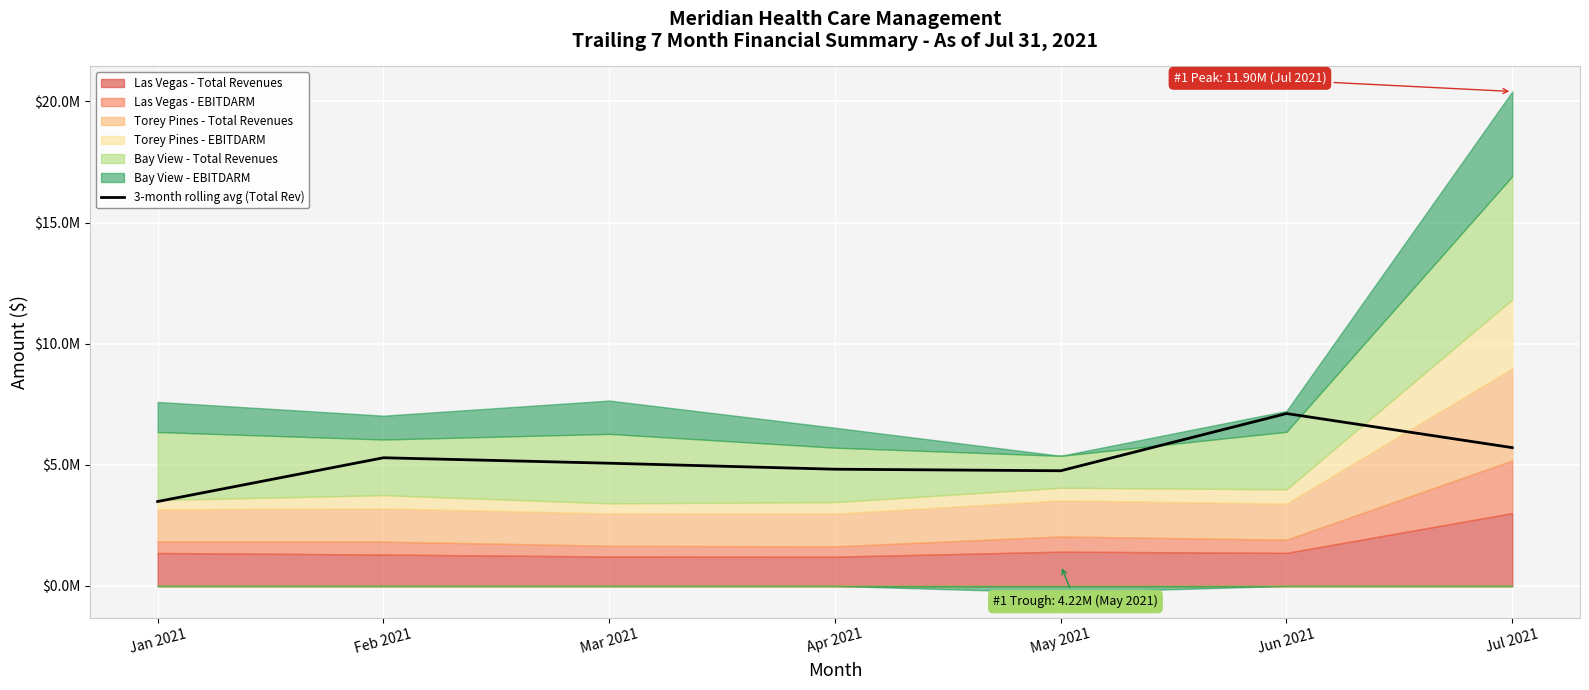

The value at Jan 2021 is 3483888.9. True or false?

True